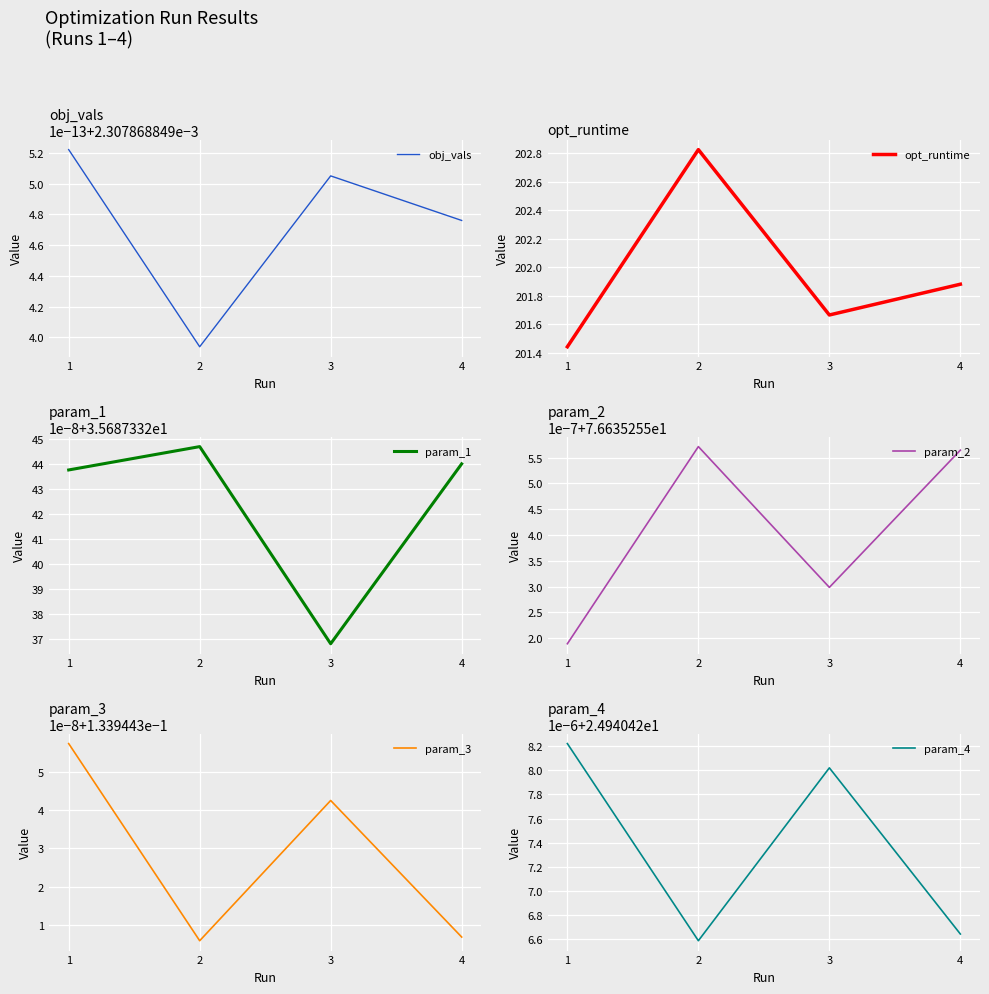

What is the sum of all opt_runtime values?

807.8